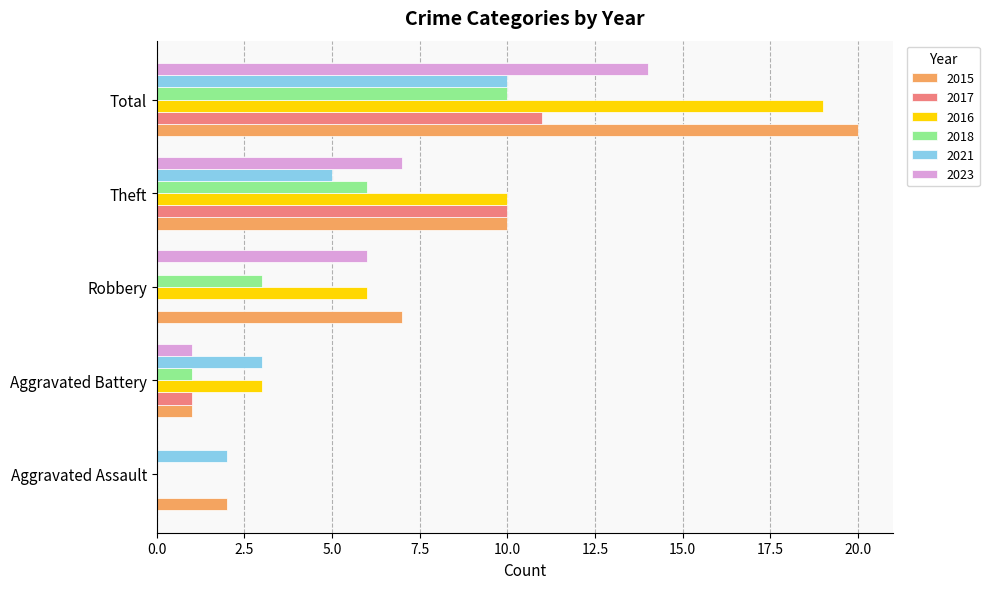

The value of 2015 at Aggravated Assault is 2. True or false?

True